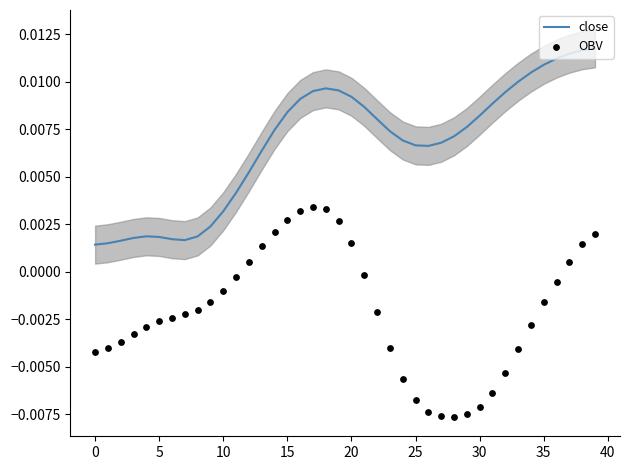

At how many categories does at least one series exceed 0?

40